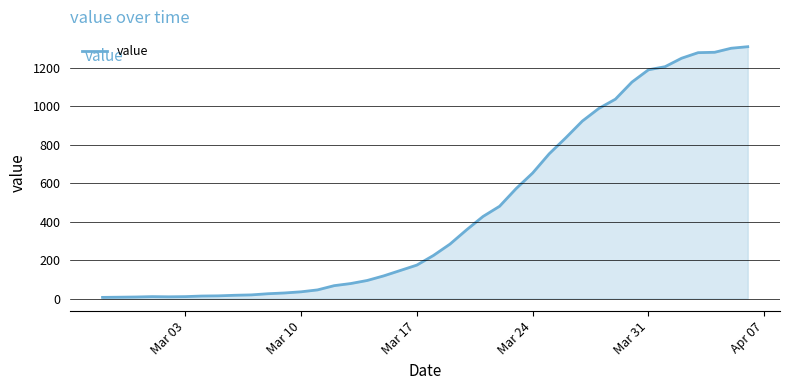

What is the difference between the second highest and second lowest values?

1295